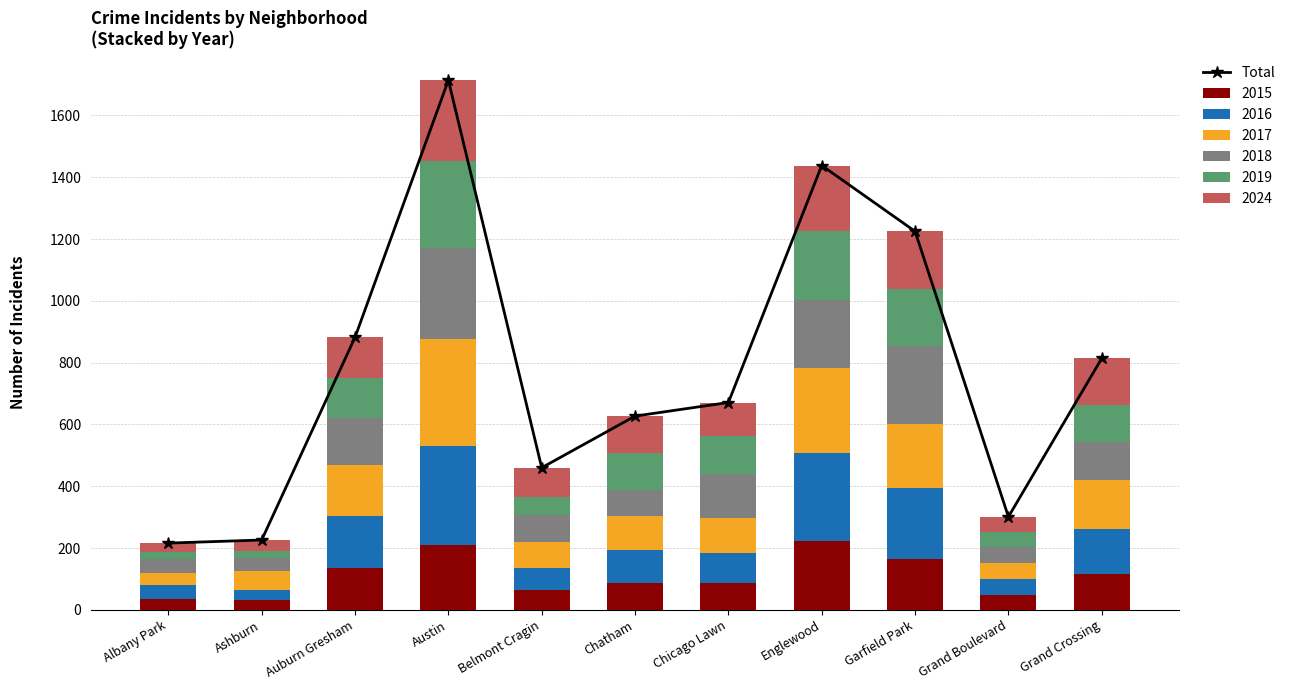

Rank the categories by value from lowest to highest.

Albany Park, Ashburn, Grand Boulevard, Belmont Cragin, Chatham, Chicago Lawn, Grand Crossing, Auburn Gresham, Garfield Park, Englewood, Austin